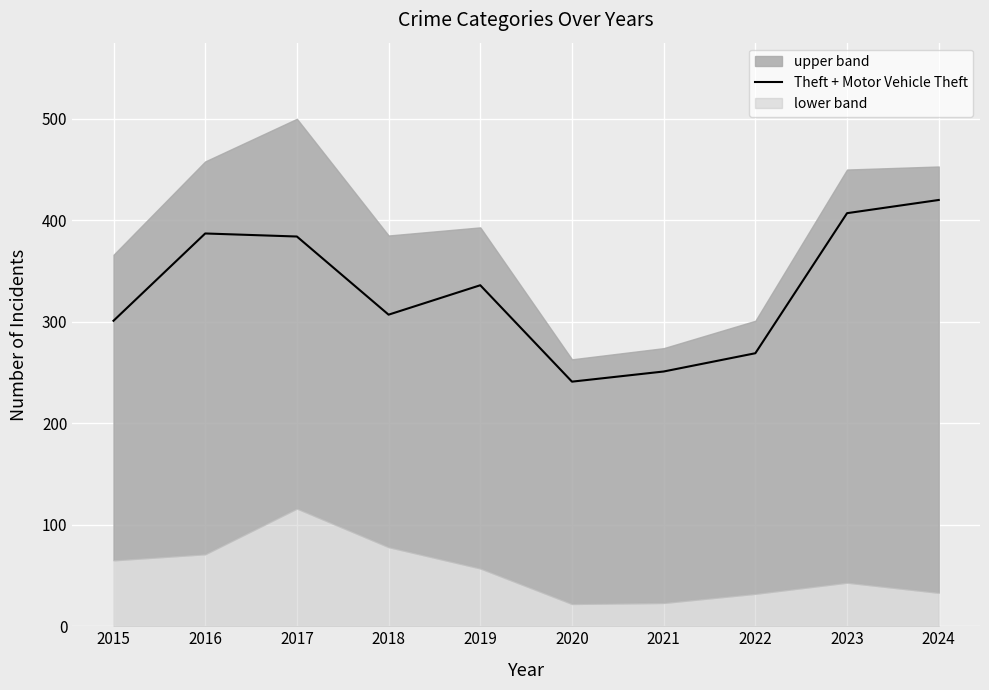

Which category has the highest value across all series?

2024